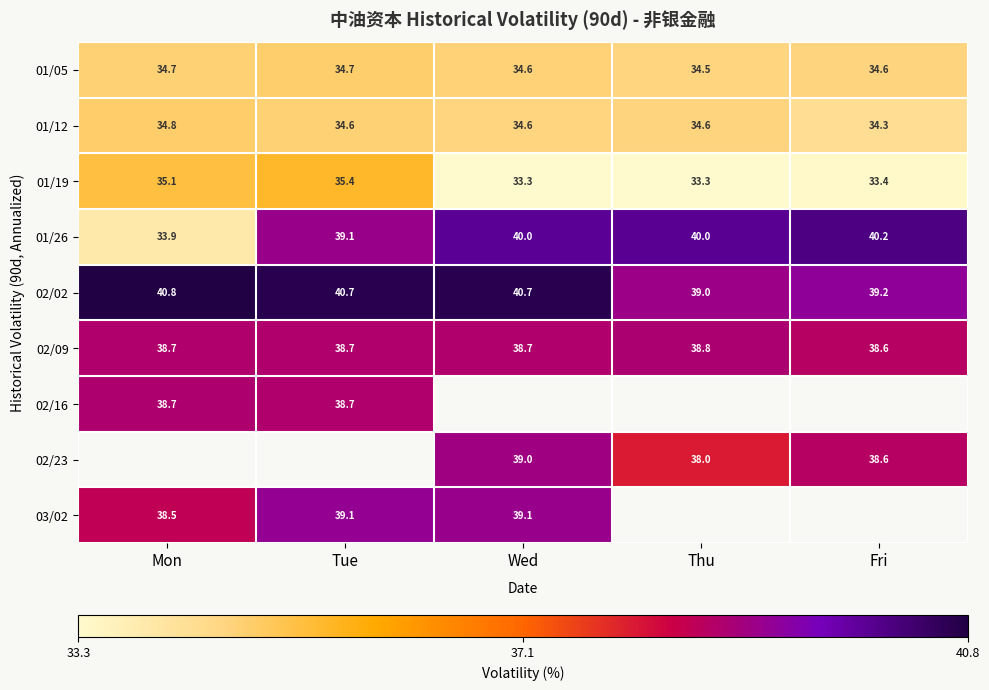

At how many categories does at least one series exceed 39?

5